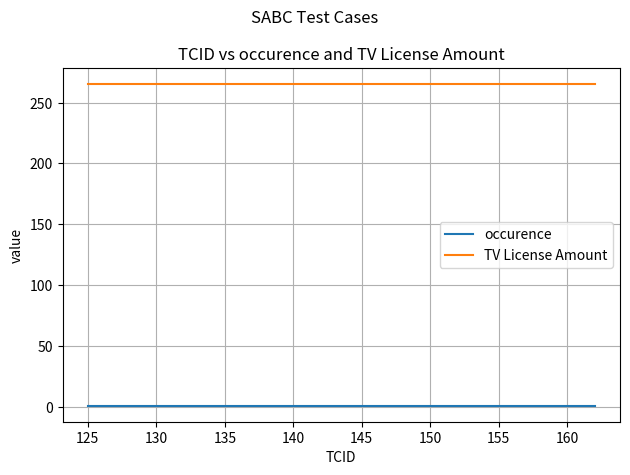

True or false: occurence and TV License Amount intersect in this chart.

False